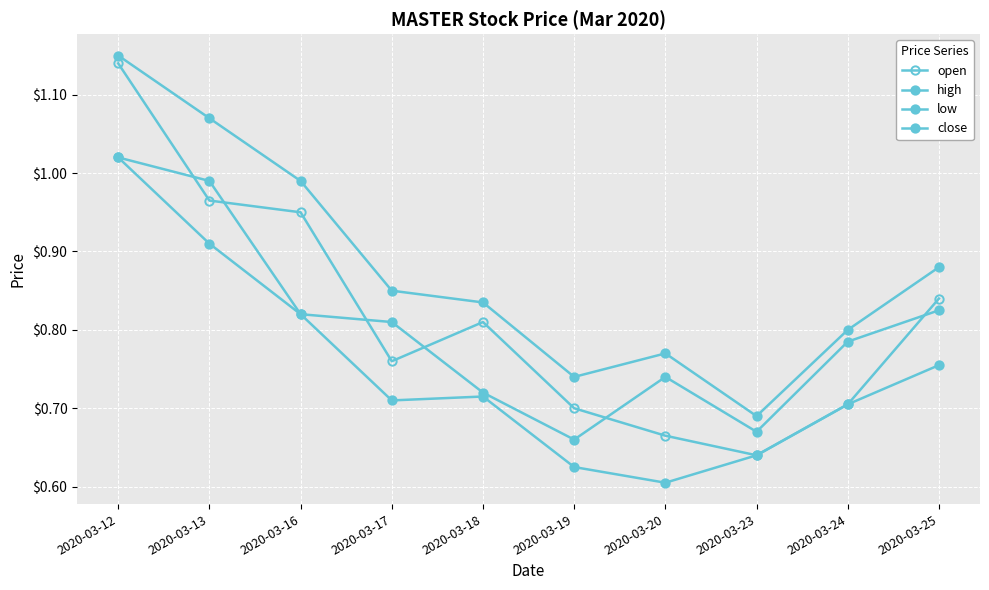

What is the sum of all high values?

8.8